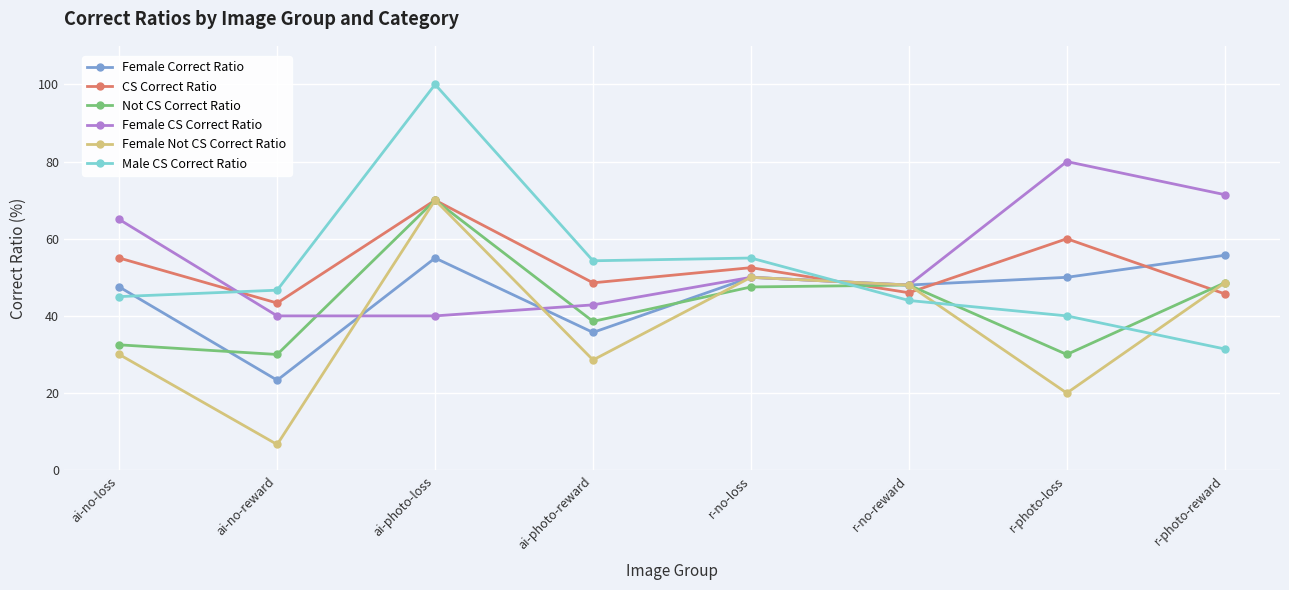

Read the CS Correct Ratio value at ai-no-loss.

55.0